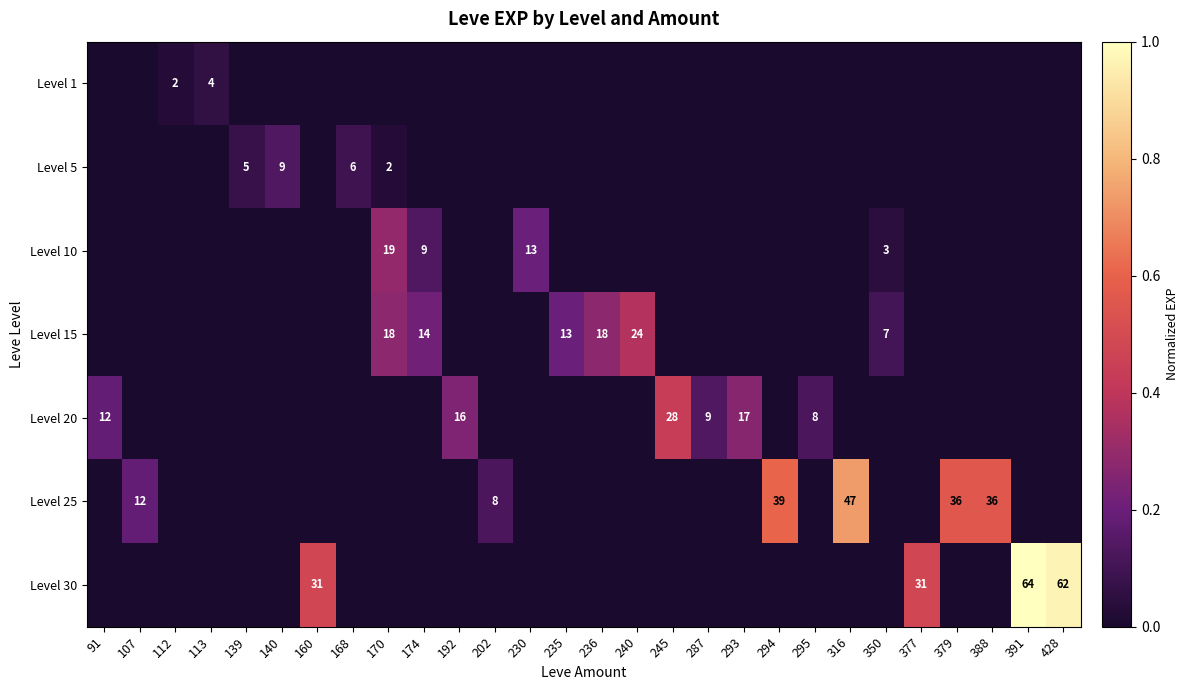

What is the total value across all series at 294?

0.6